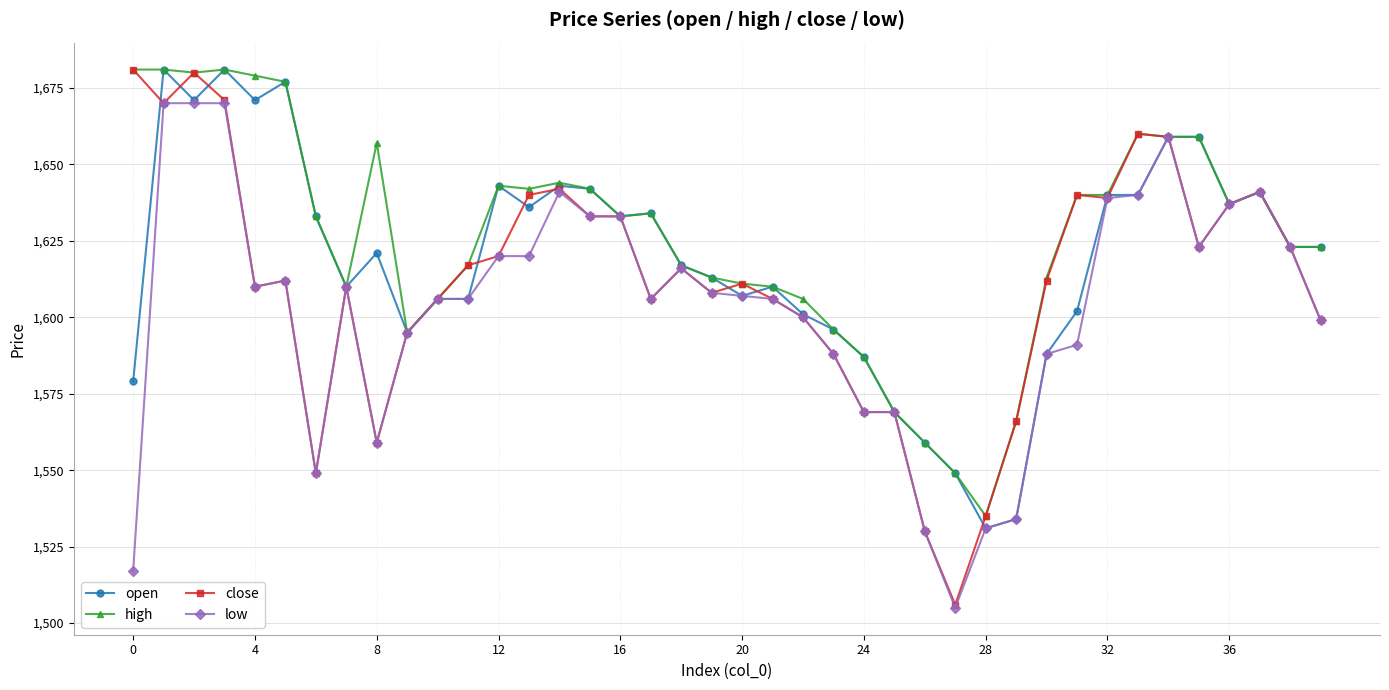

List the series in order of their overall mean, lowest first.

low, close, open, high